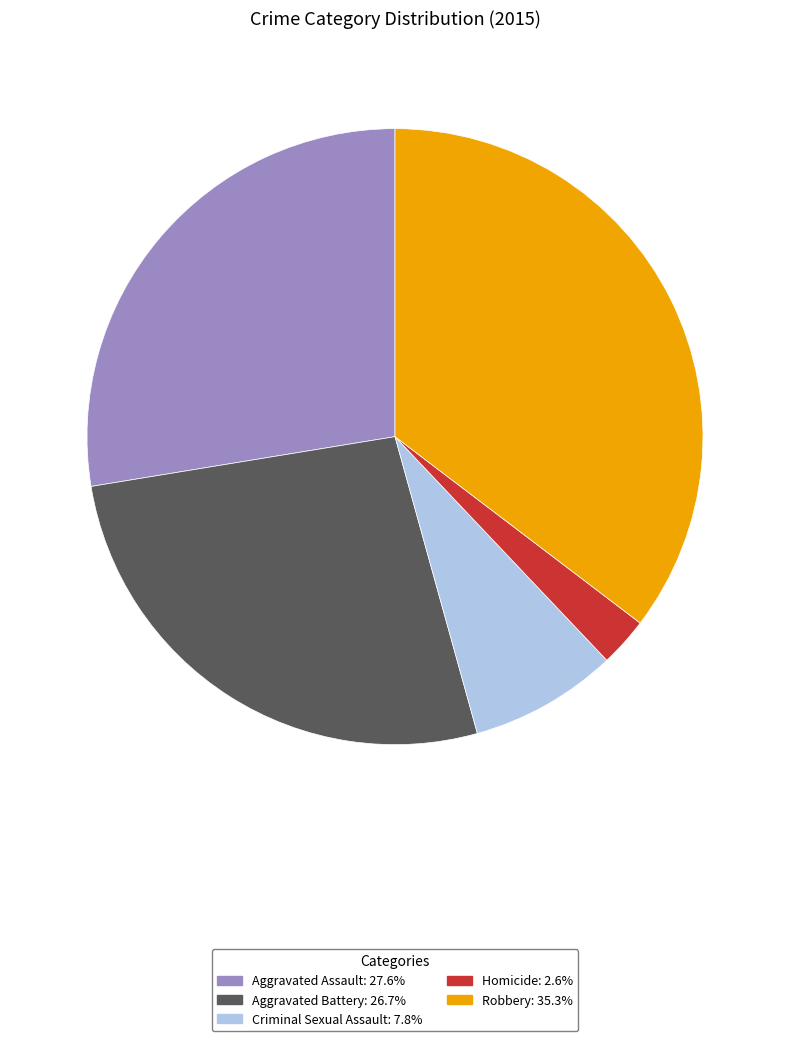

Is it true that Aggravated Battery is 16% of the pie?

False